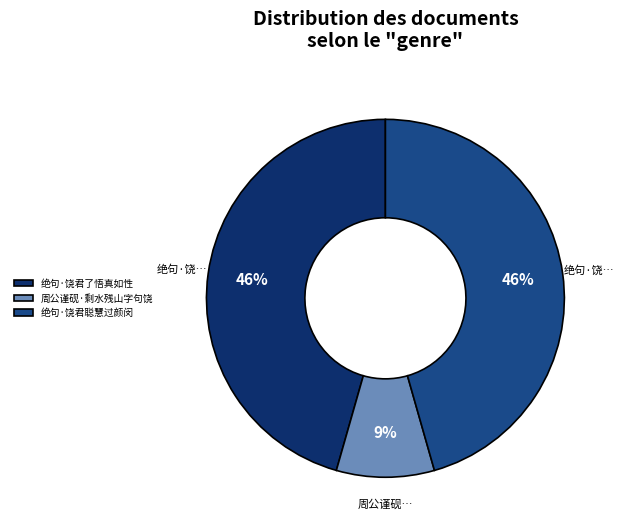

True or false: 周公谨砚·剩水残山字句饶 accounts for 1% of the total.

False